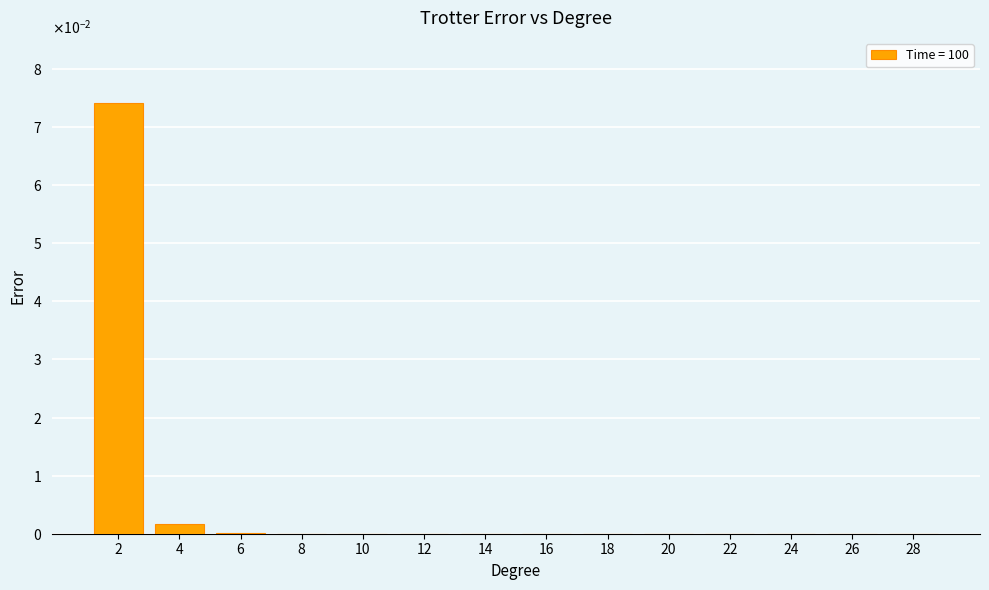

Are the bars horizontal?

No